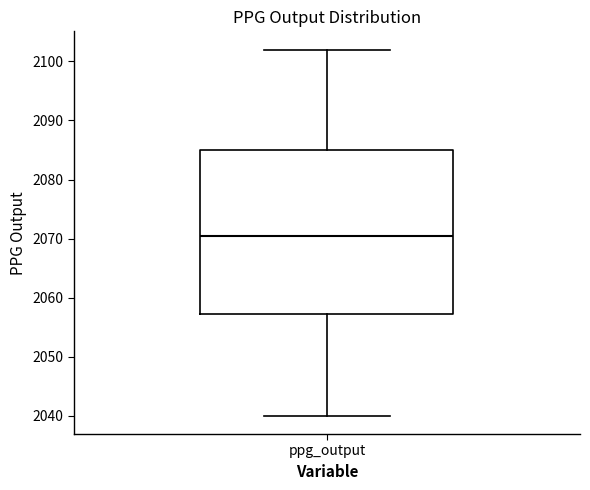

Where does the upper whisker of the box for ppg_output end on the y-axis? The values are not printed on the chart, so give them approximately, as read against the axis.

2102